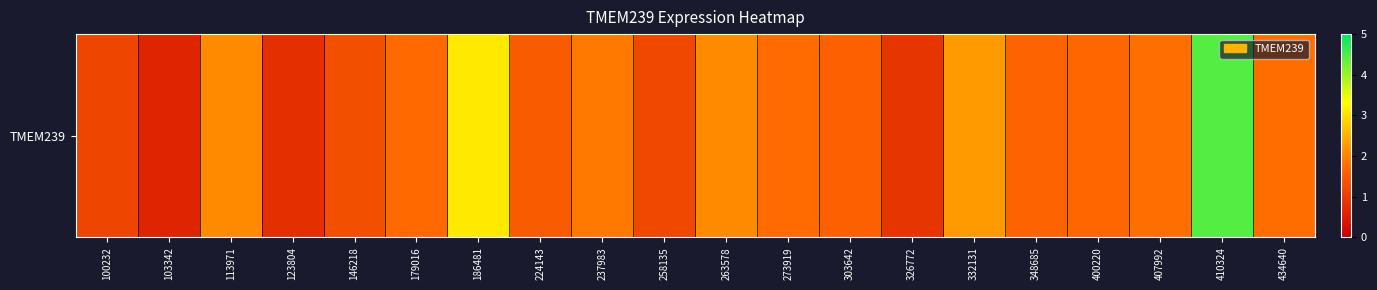

How many data points are above 1?

17